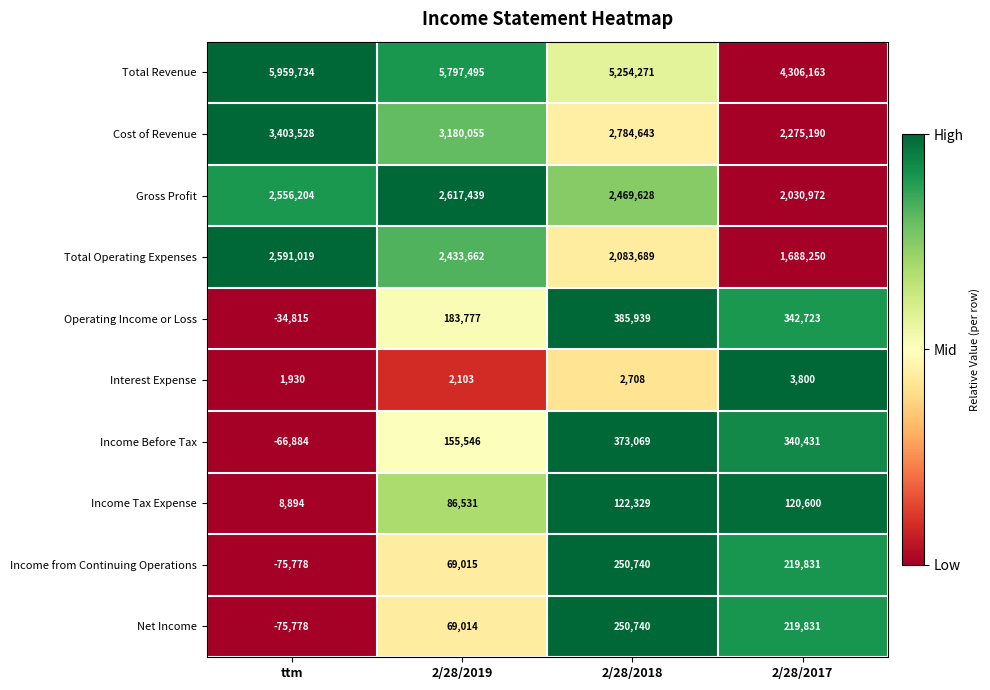

At which category does the chart reach its peak across all series?

ttm